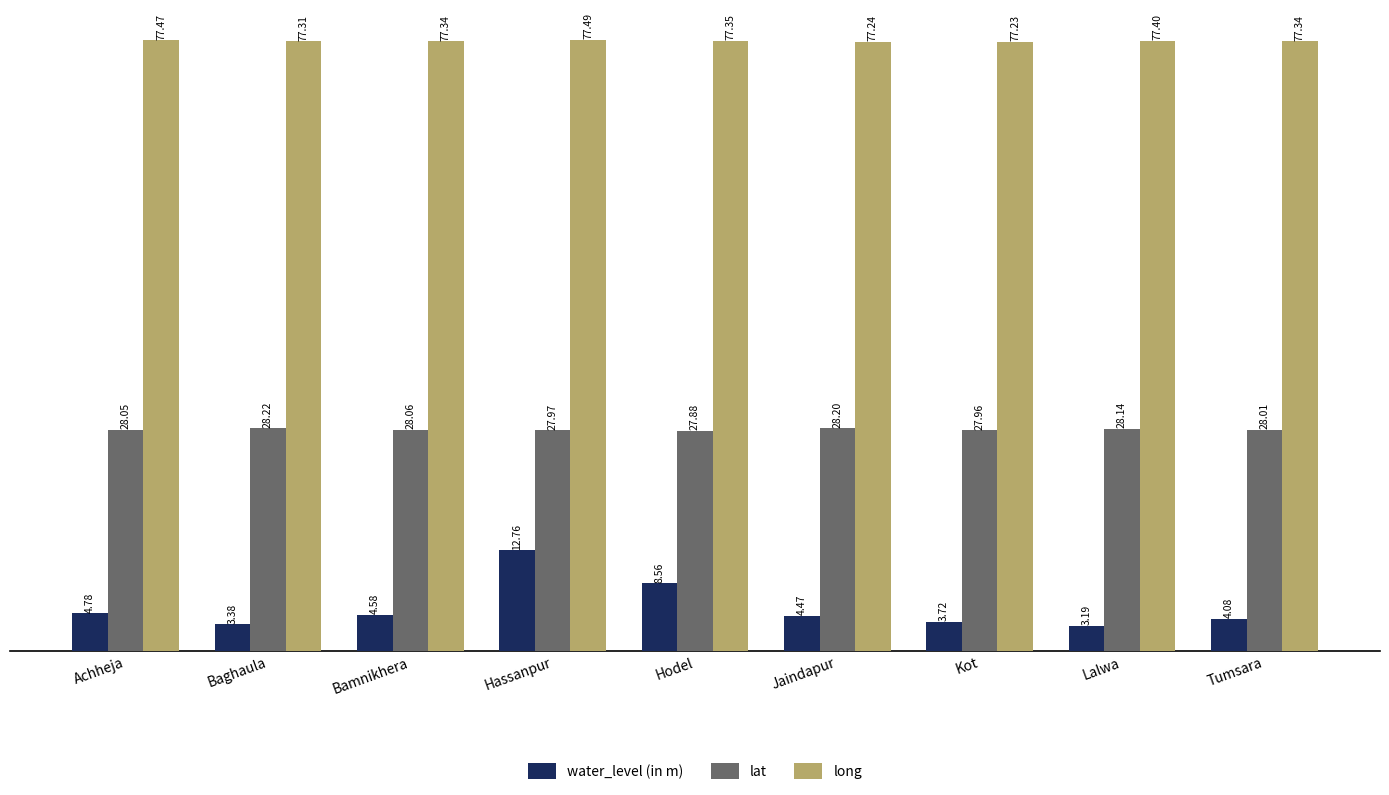

How many groups of bars are there?

9